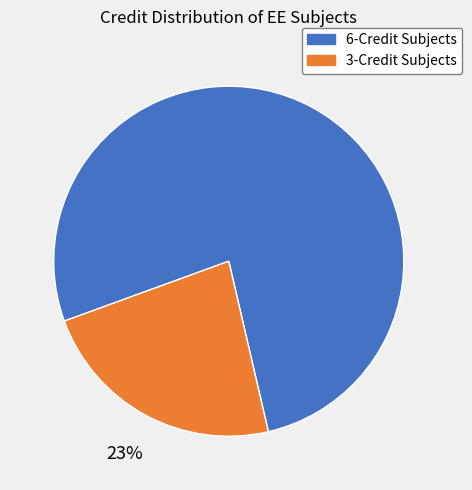

Is there any slice that represents more than half of the pie?

Yes